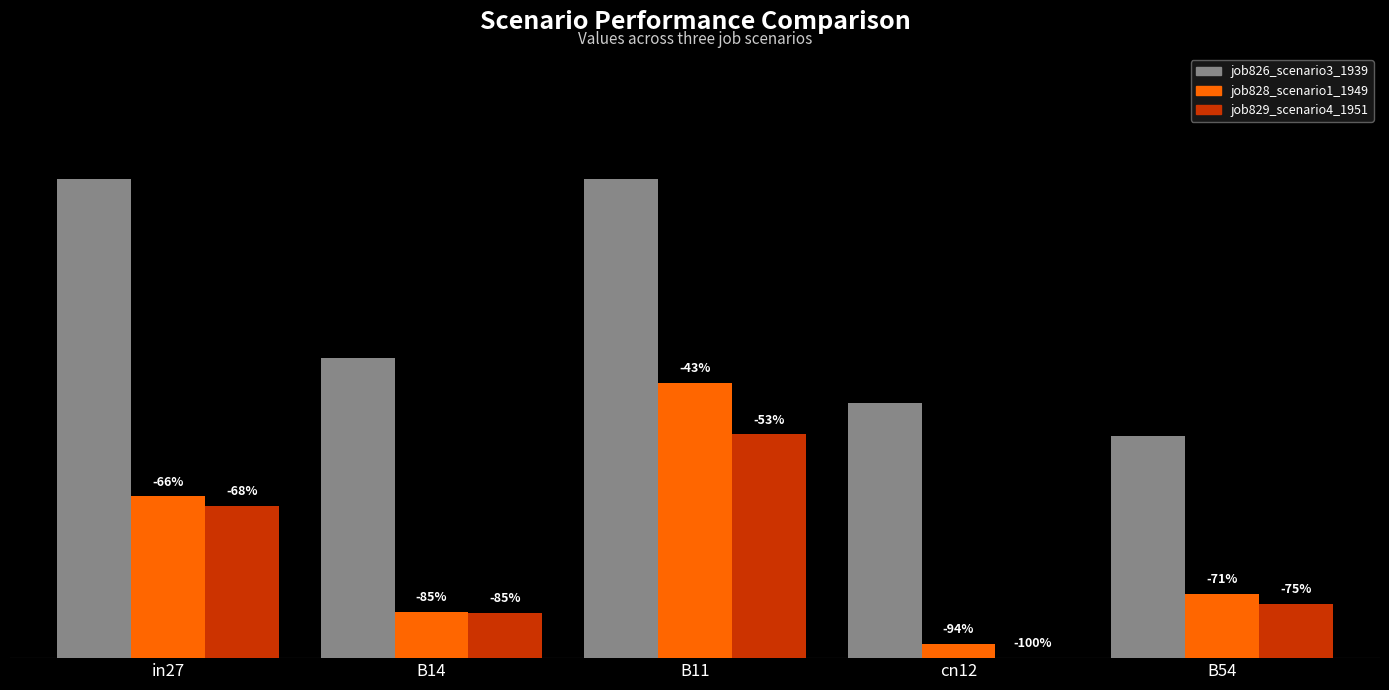

Are the bars grouped side by side (vs. stacked)?

Yes